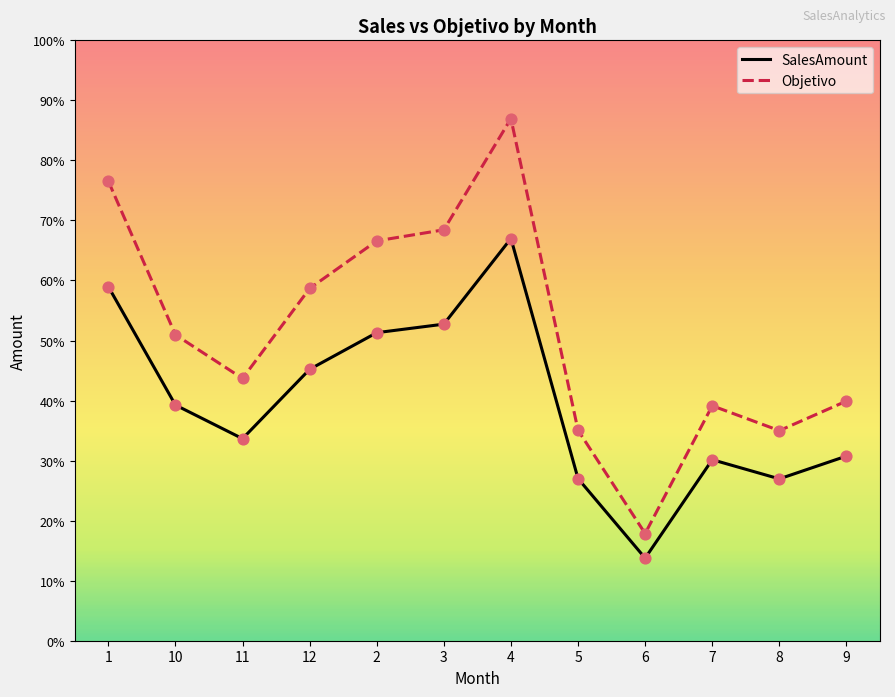

What are all the series names shown in the legend?

SalesAmount, Objetivo